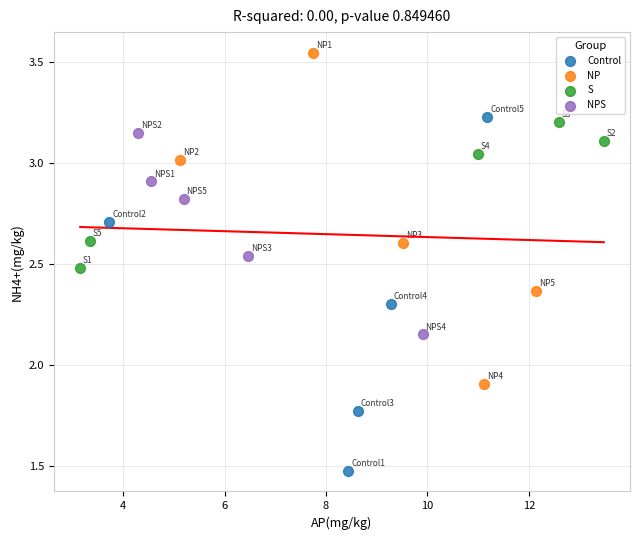

Which series has the largest Y range (max minus min)?

Control